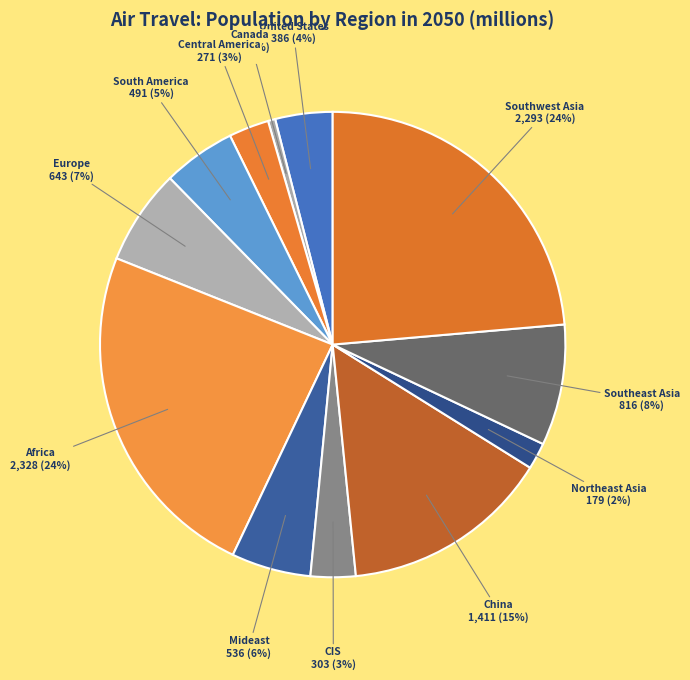

Is there any slice that represents more than half of the pie?

No